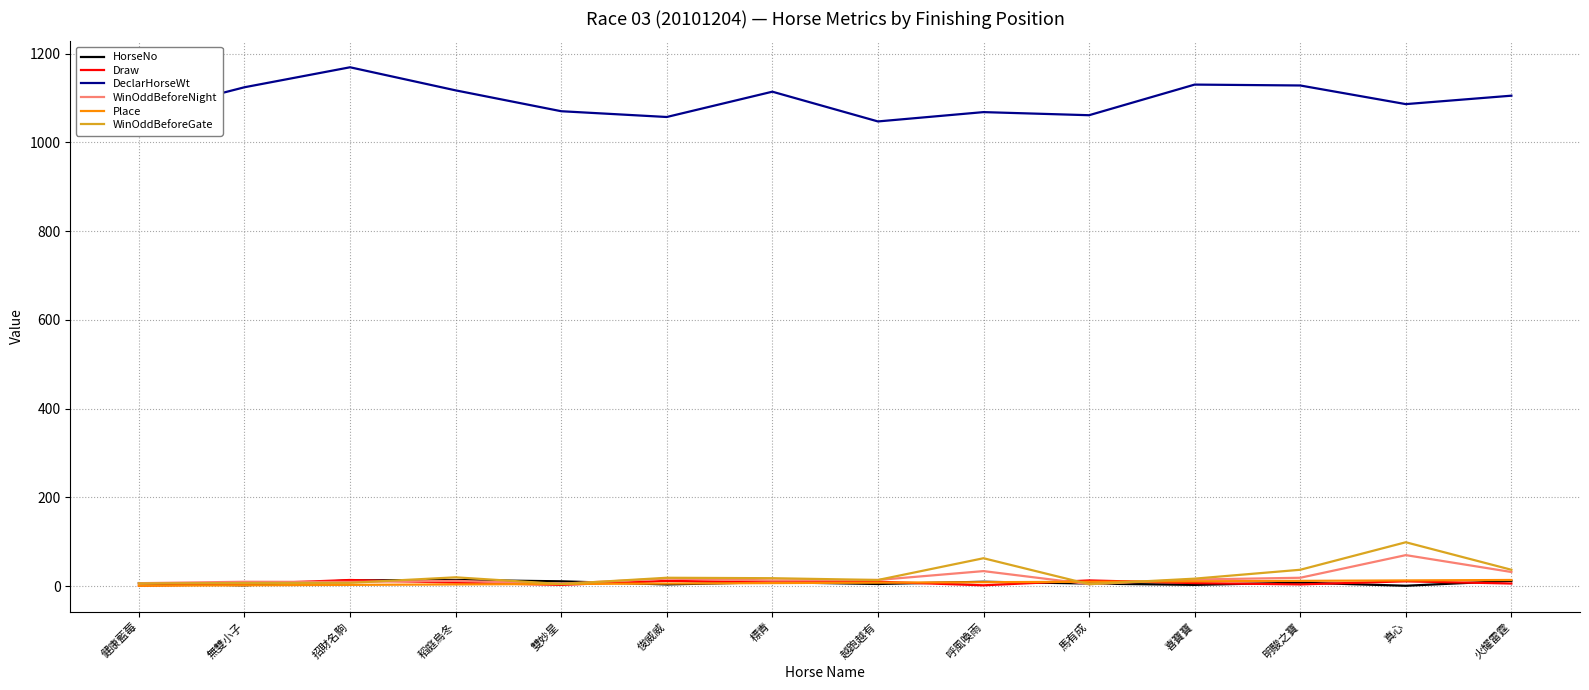

The DeclarHorseWt series shows 1475.7 at 火耀雷霆. True or false?

False